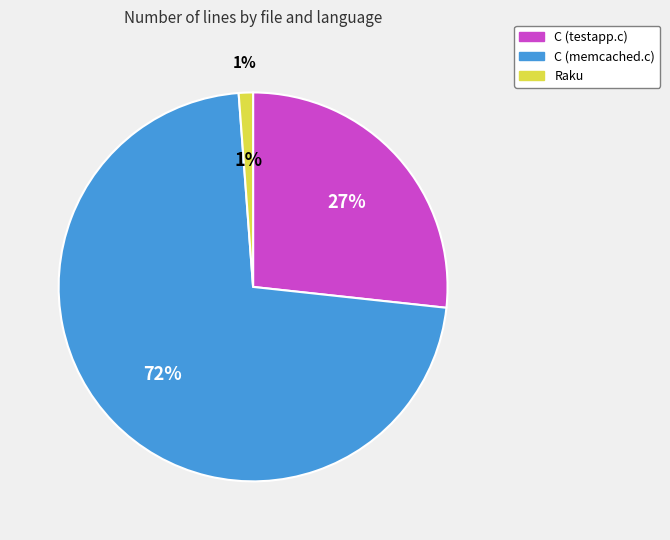

To the nearest percent, what is the difference between the largest and smallest slice percentages?

71%